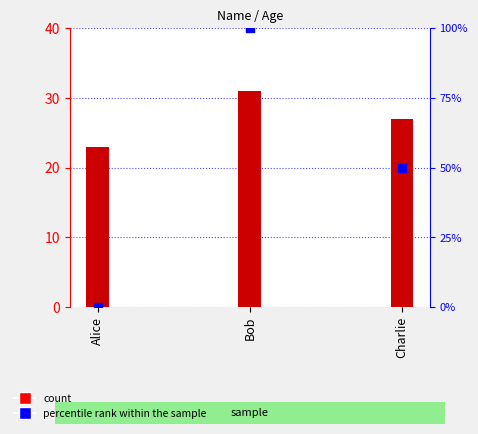

What is the total value across all series at Bob?

131